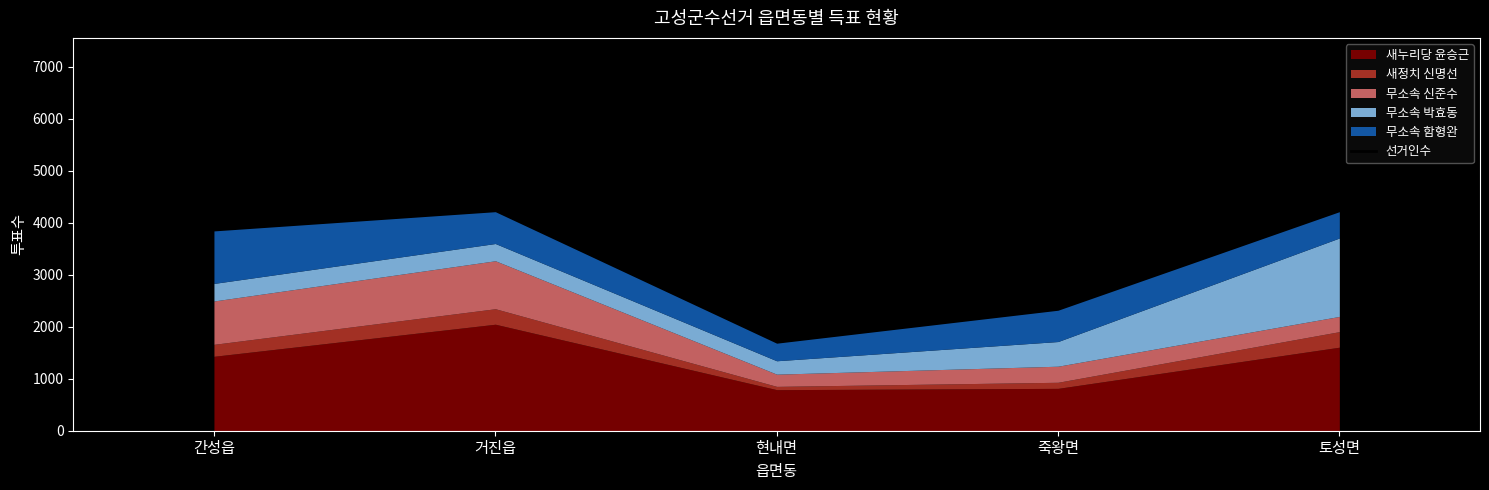

Which label corresponds to the largest value in the chart?

토성면